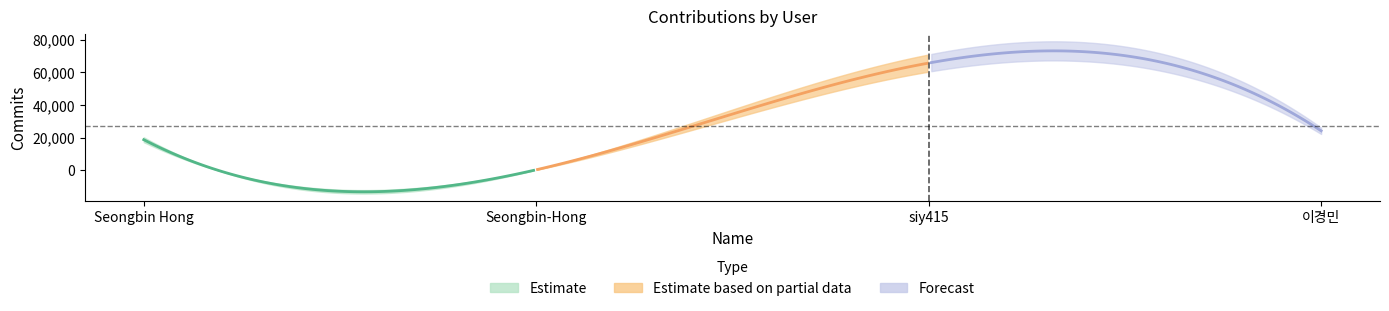

True or false: the data shows 129 at Seongbin-Hong.

False